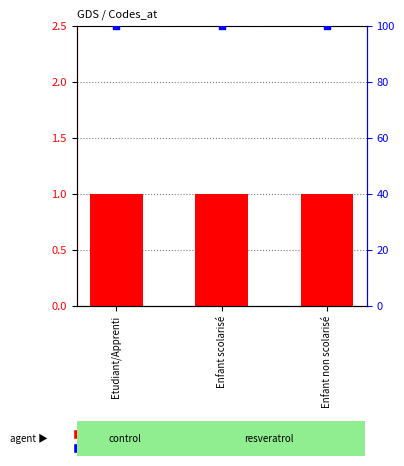

Which series contains the highest Y value?

percentile rank within the sample